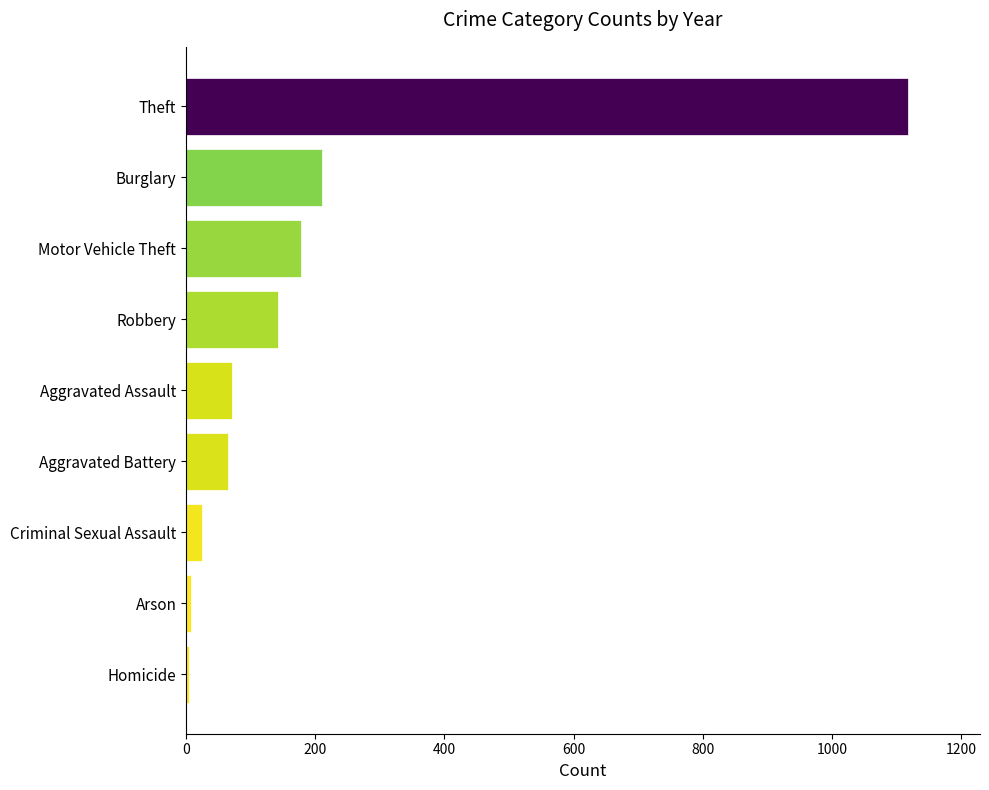

What is the sum of all values?

1822.0